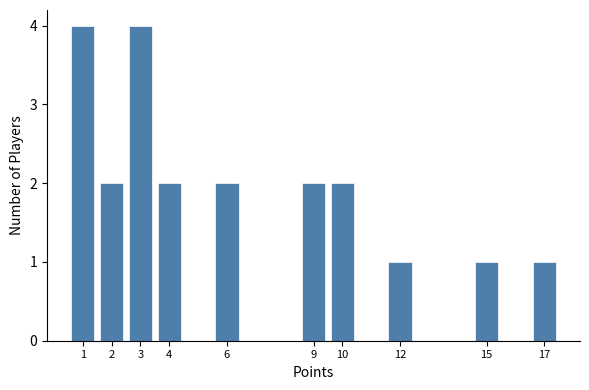

Reading left to right, transcribe all the data shown in this chart.

1=4	2=2	3=4	4=2	6=2	9=2	10=2	12=1	15=1	17=1